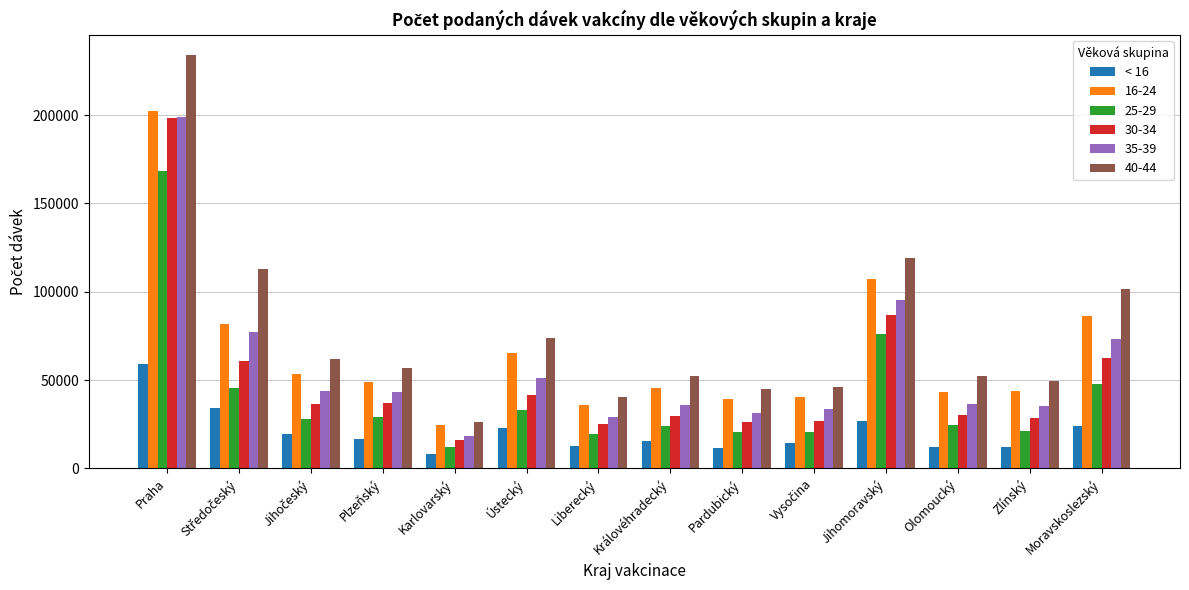

How many distinct data groups are displayed?

6